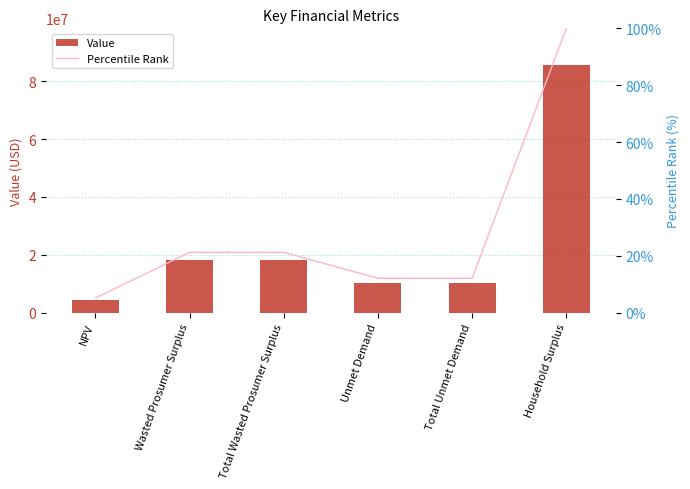

The value of Value at NPV is 4382878.9. True or false?

True